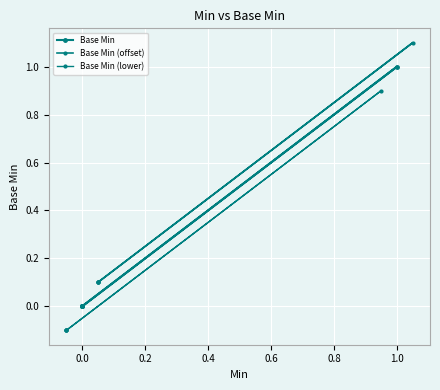

Rank the series by their average value, from lowest to highest.

Base Min (lower), Base Min, Base Min (offset)